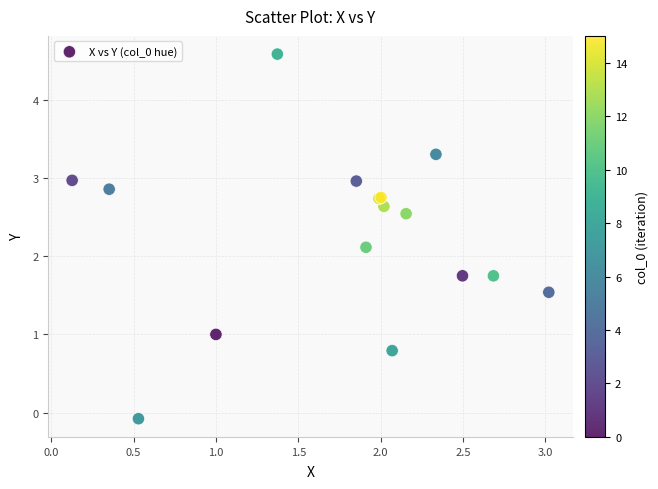

What Y value in the scatter plot is closest to 2?

2.1